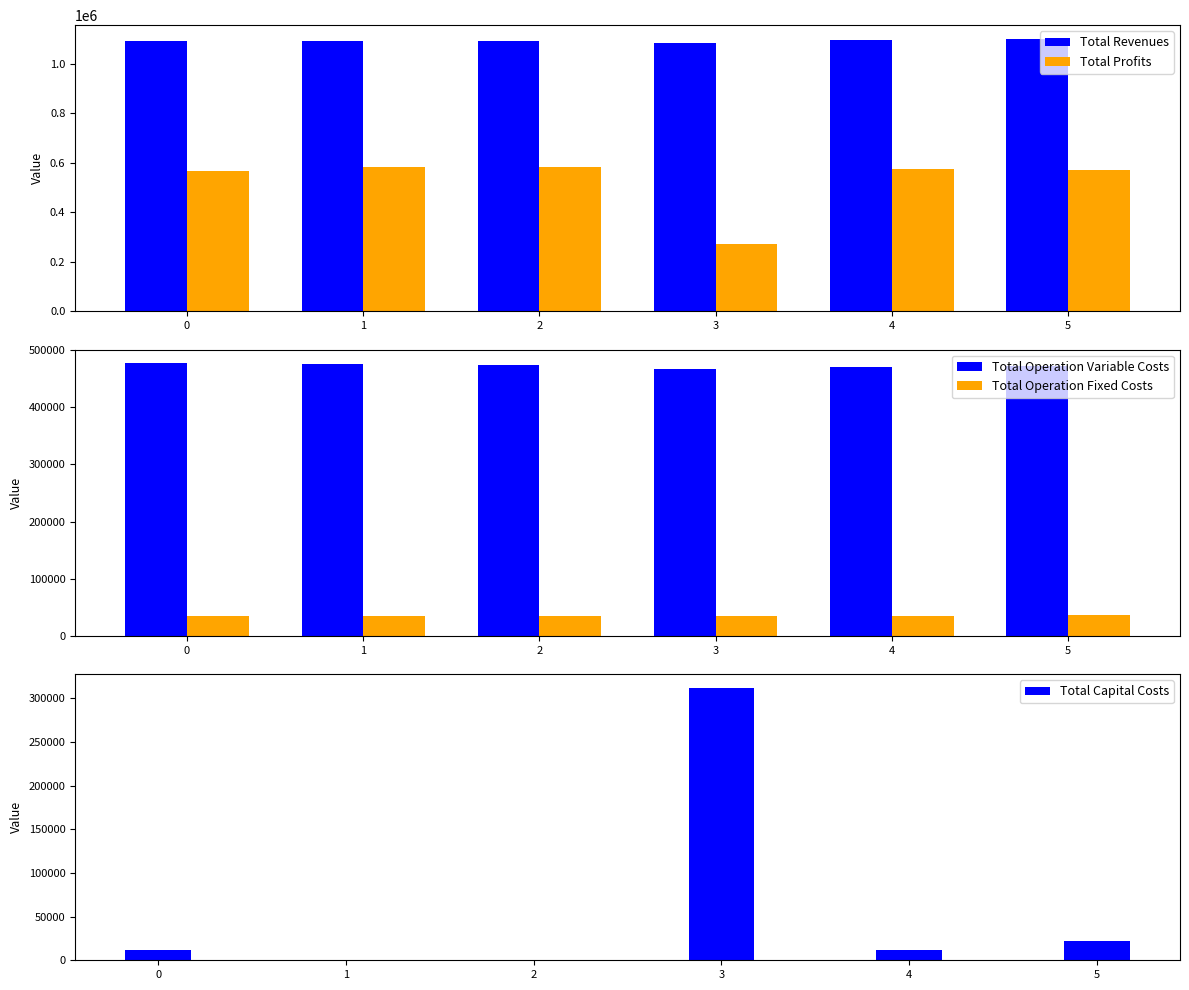

Rank the series at 5 from highest to lowest value.

Total Revenues, Total Profits, Total Operation Variable Costs, Total Operation Fixed Costs, Total Capital Costs